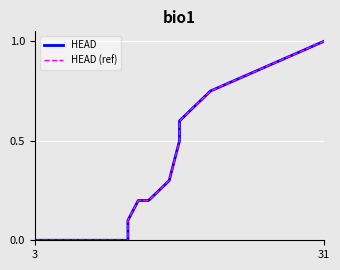

The value of HEAD at 11 is 0.4. True or false?

False